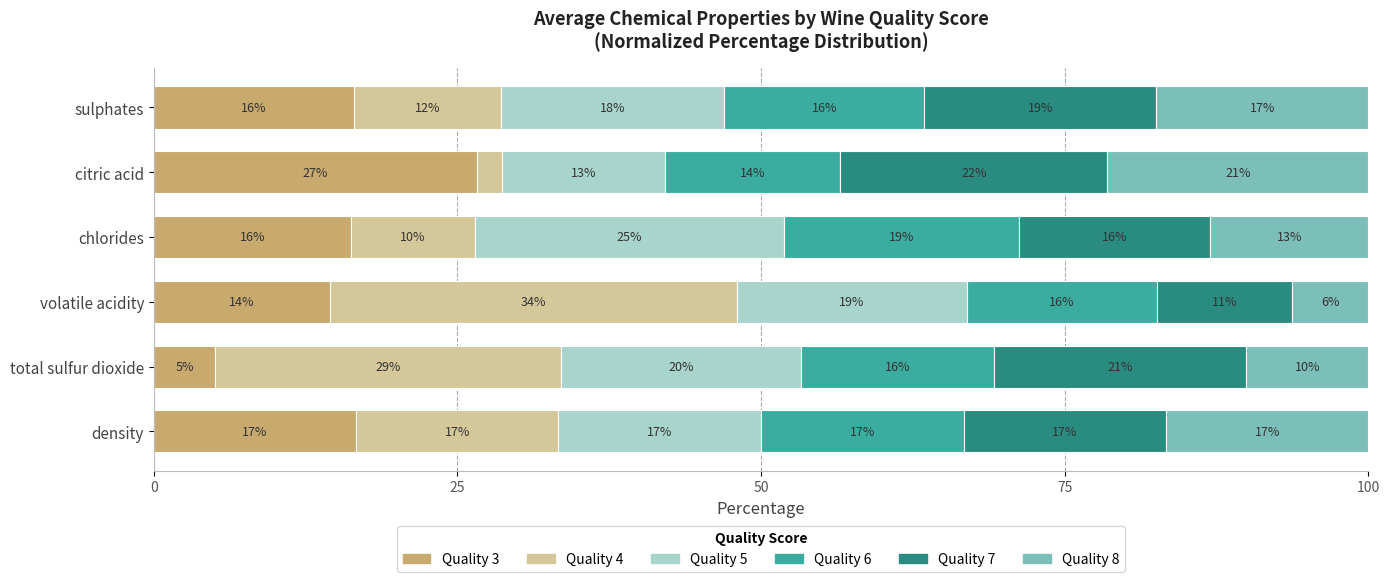

At how many categories does at least one series exceed 28?

2